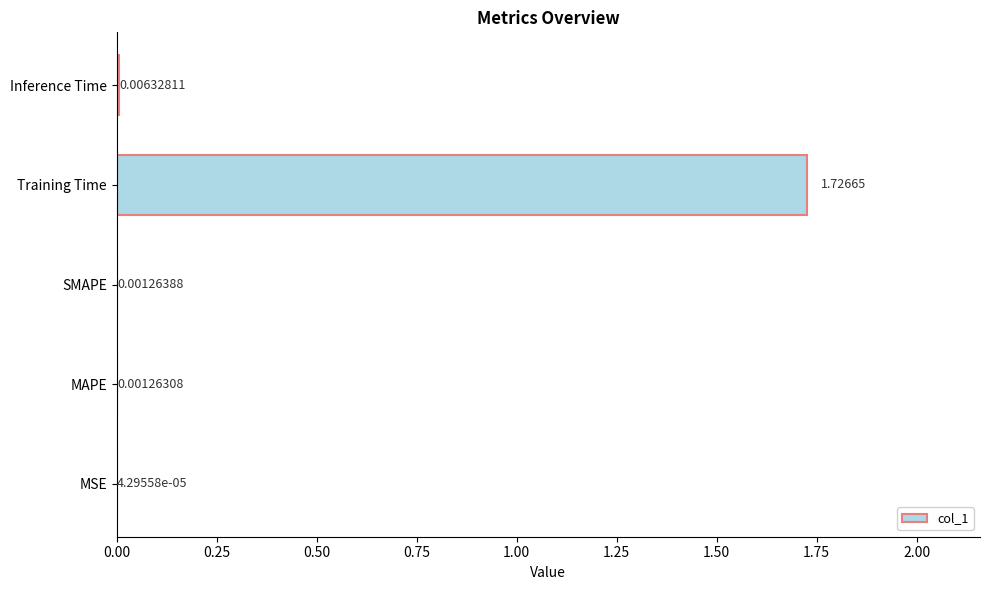

Which has a higher value, SMAPE or Training Time?

Training Time